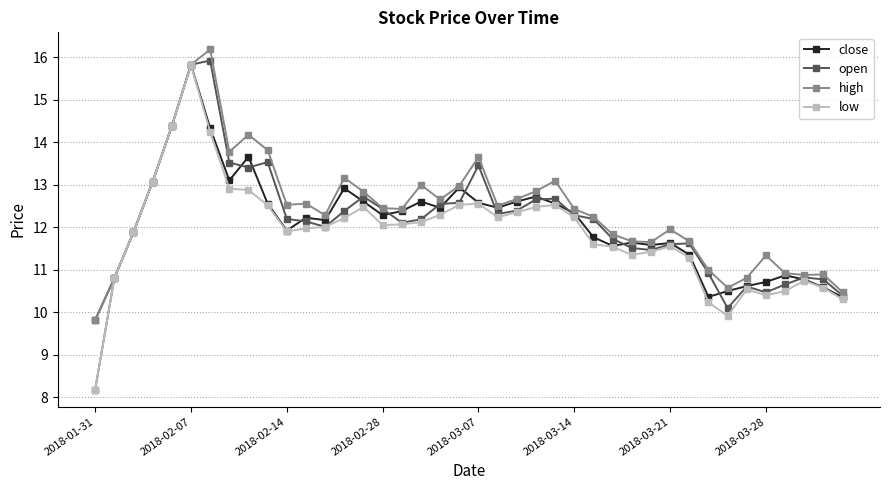

What is the average value of the low series?

11.9